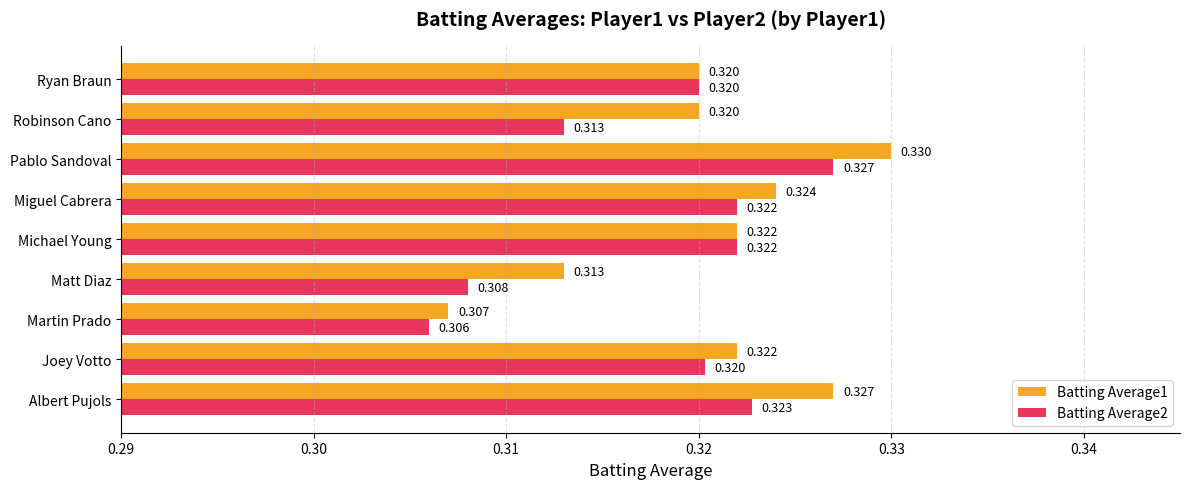

At which label is Batting Average1 closest to 0?

Martin Prado